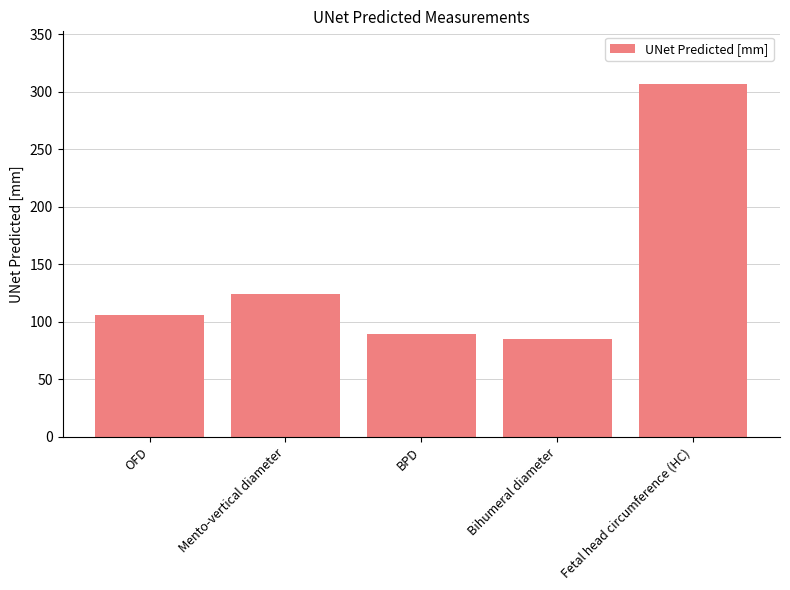

Between OFD and Bihumeral diameter, which is larger?

OFD